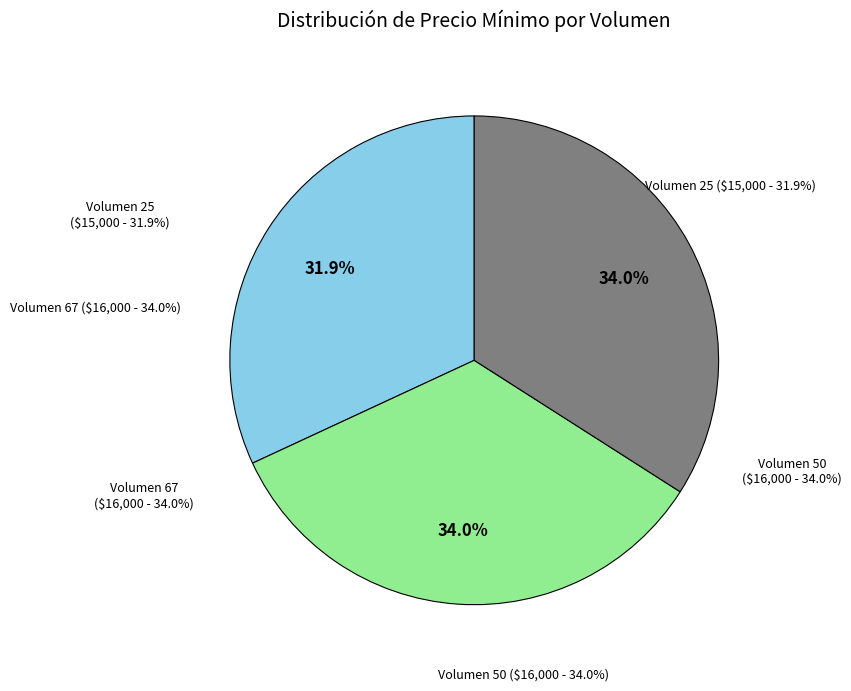

What is the total percentage of Volumen 67 and Volumen 25?

66.0%